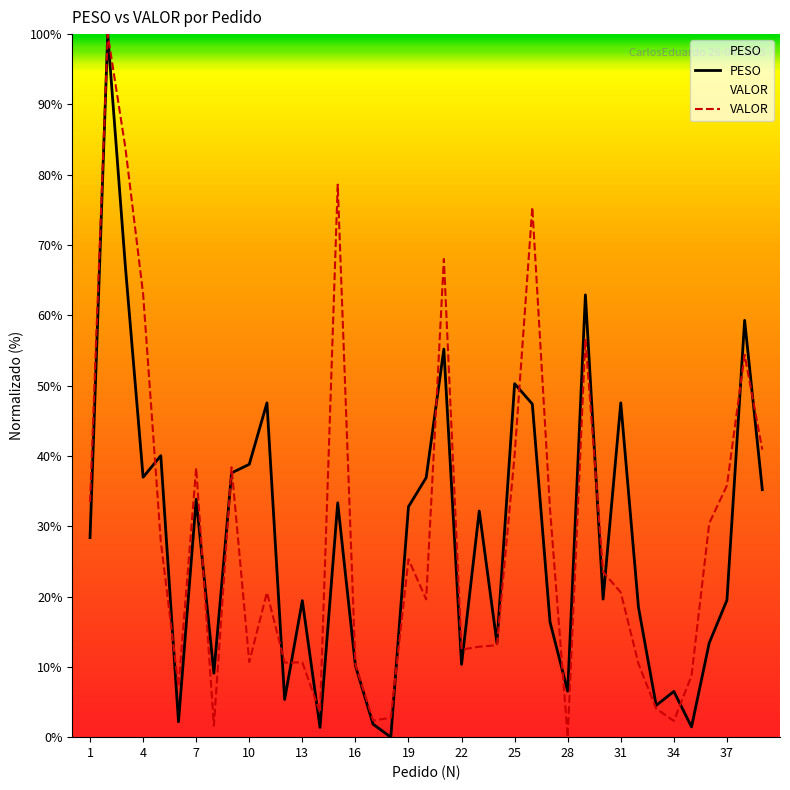

Where is the first local maximum for VALOR?

2